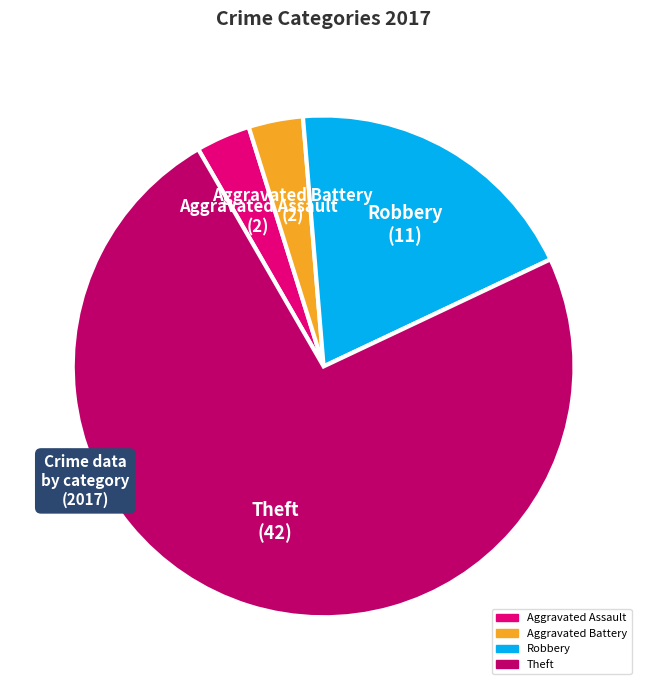

Which category has the biggest portion of the pie?

Theft